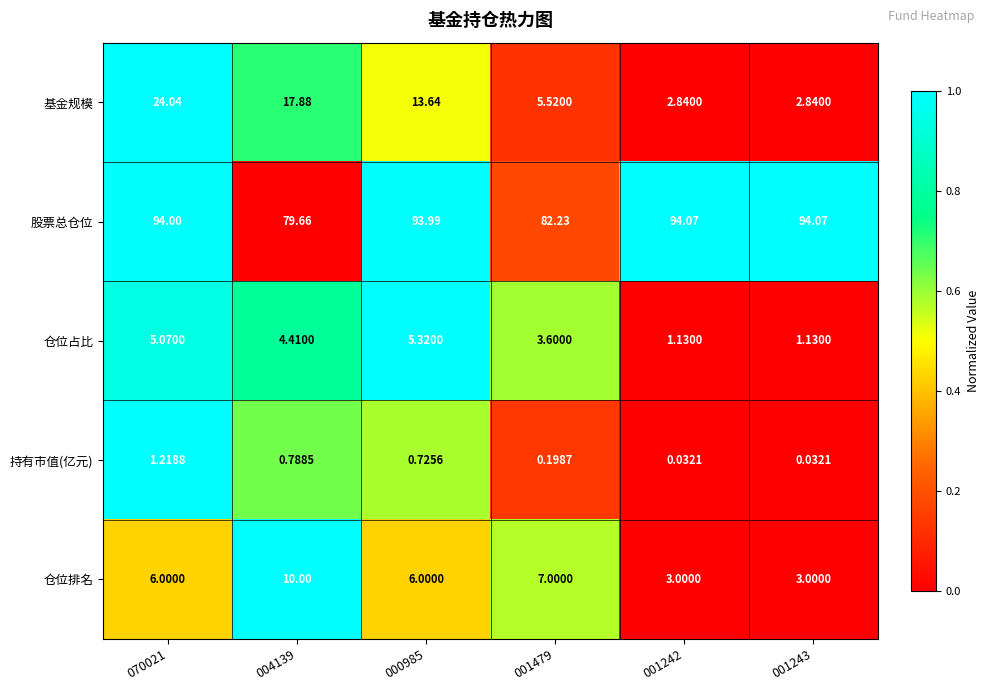

At 001243, list the series in order from smallest to largest.

持有市值(亿元), 仓位占比, 基金规模, 仓位排名, 股票总仓位